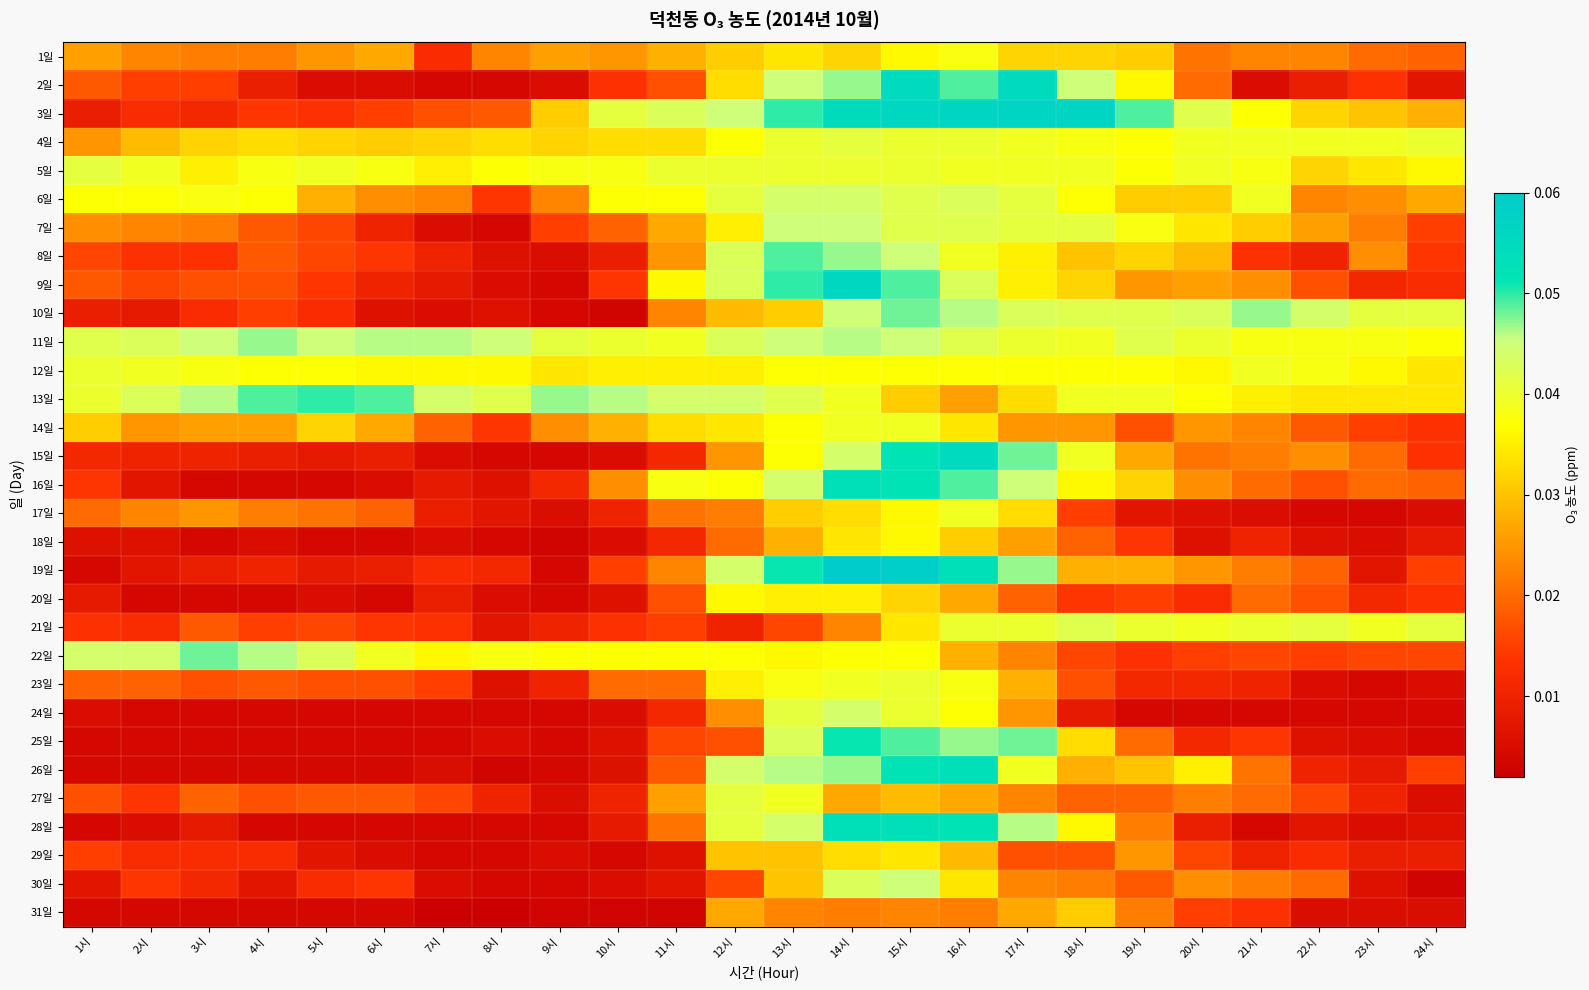

How many data points does each series have?

24